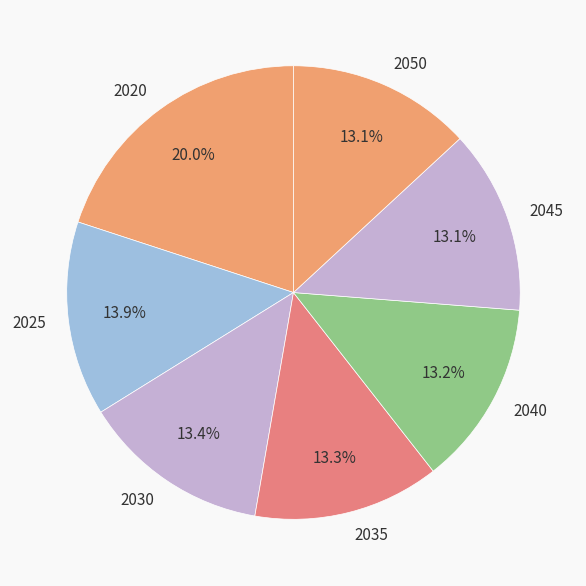

To the nearest percent, what is the difference between the largest and smallest slice percentages?

7%